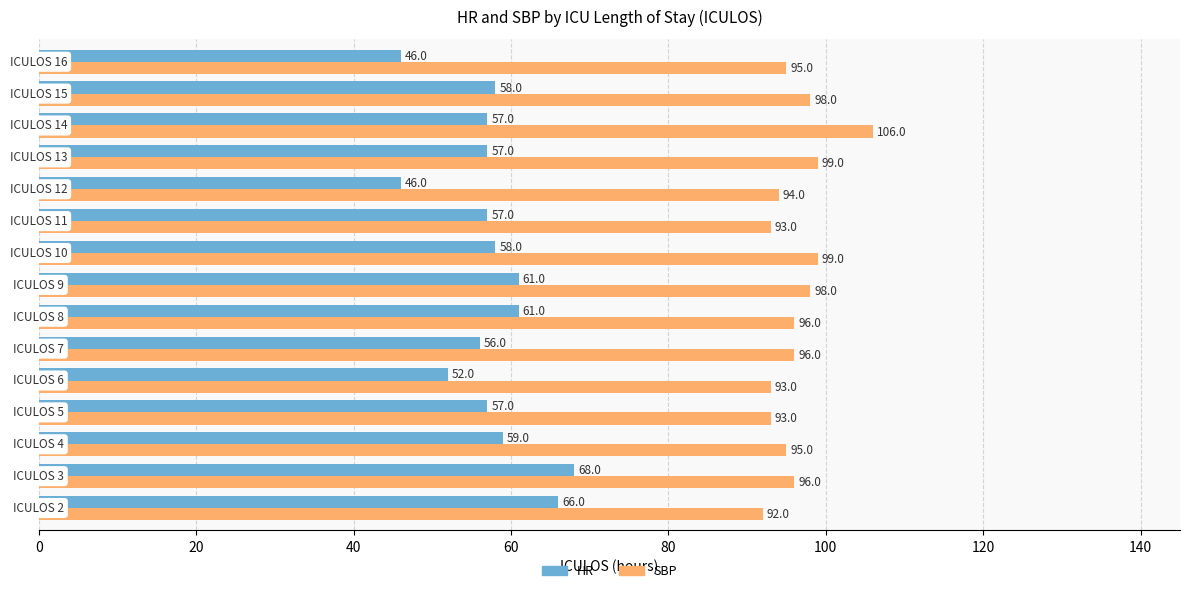

Rank the series by their average value, from highest to lowest.

SBP, HR